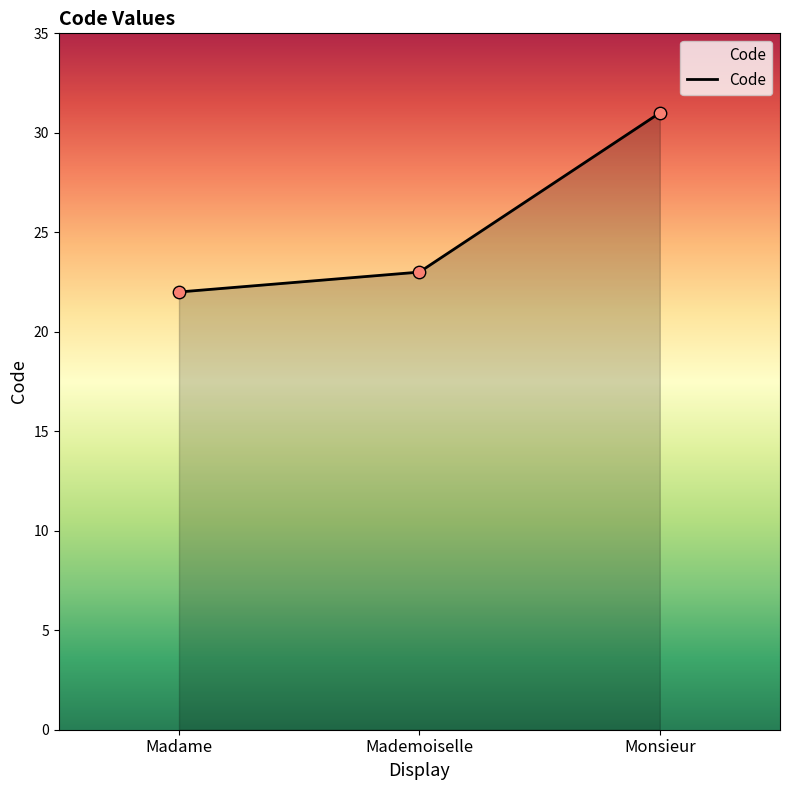

Between Monsieur and Mademoiselle, which is larger?

Monsieur